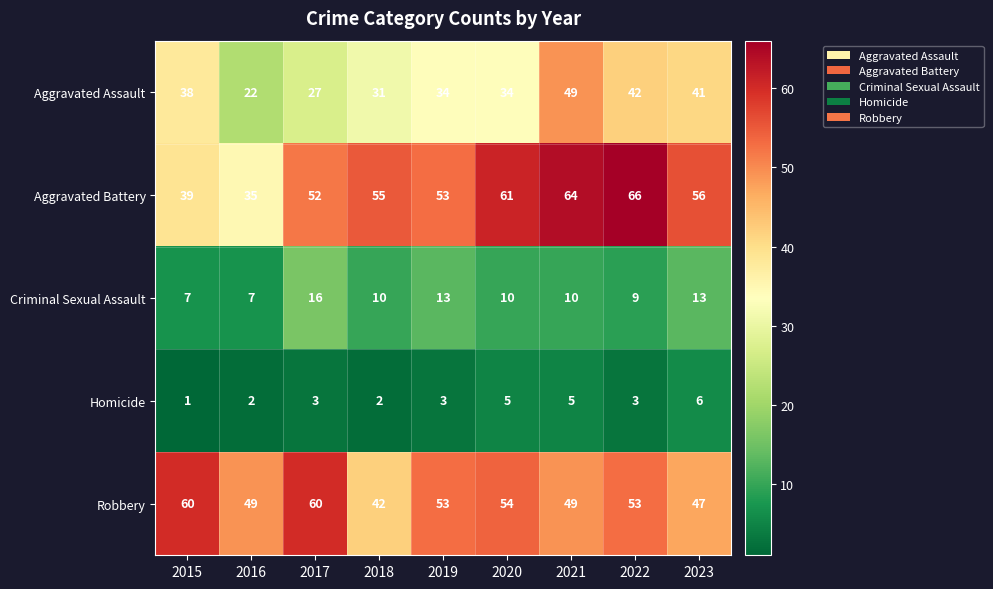

What is the spread (max minus min) of values at 2021?

59